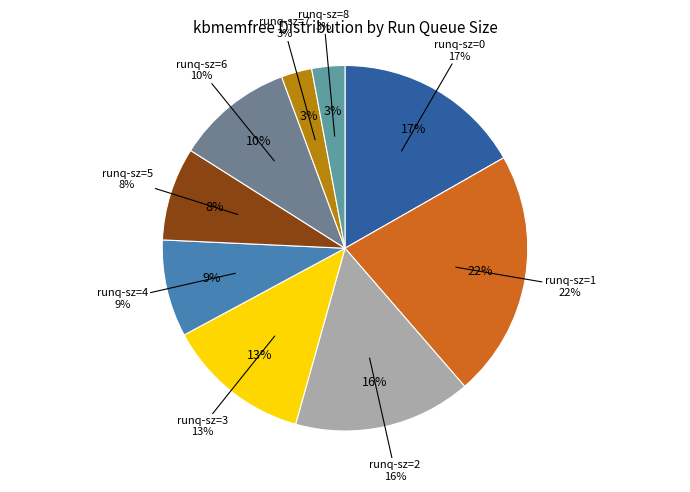

What is the ratio of the value at 7 to the value at 4?

0.3